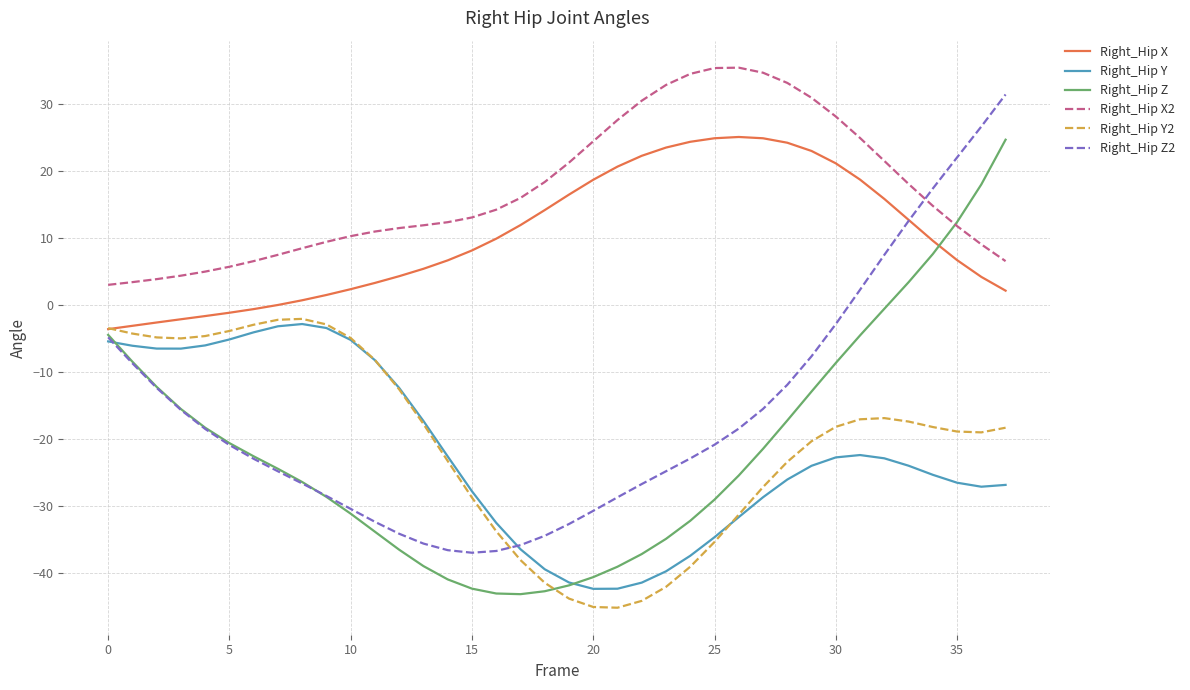

Which series has the largest total across all categories?

Right_Hip X2